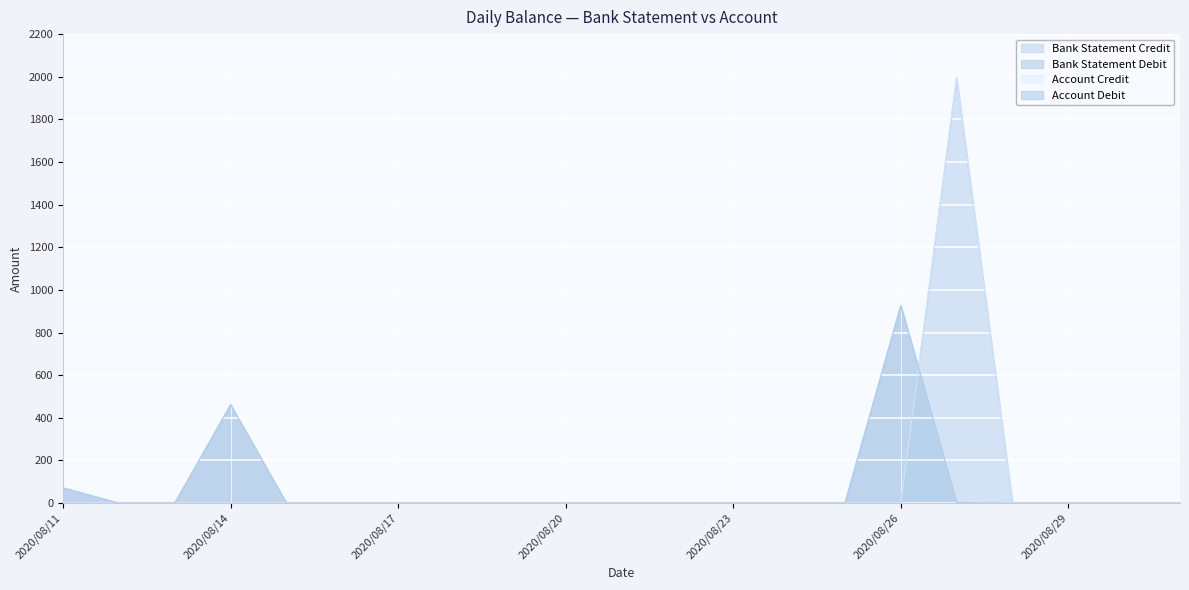

Does the chart display data point markers on the line(s)?

No